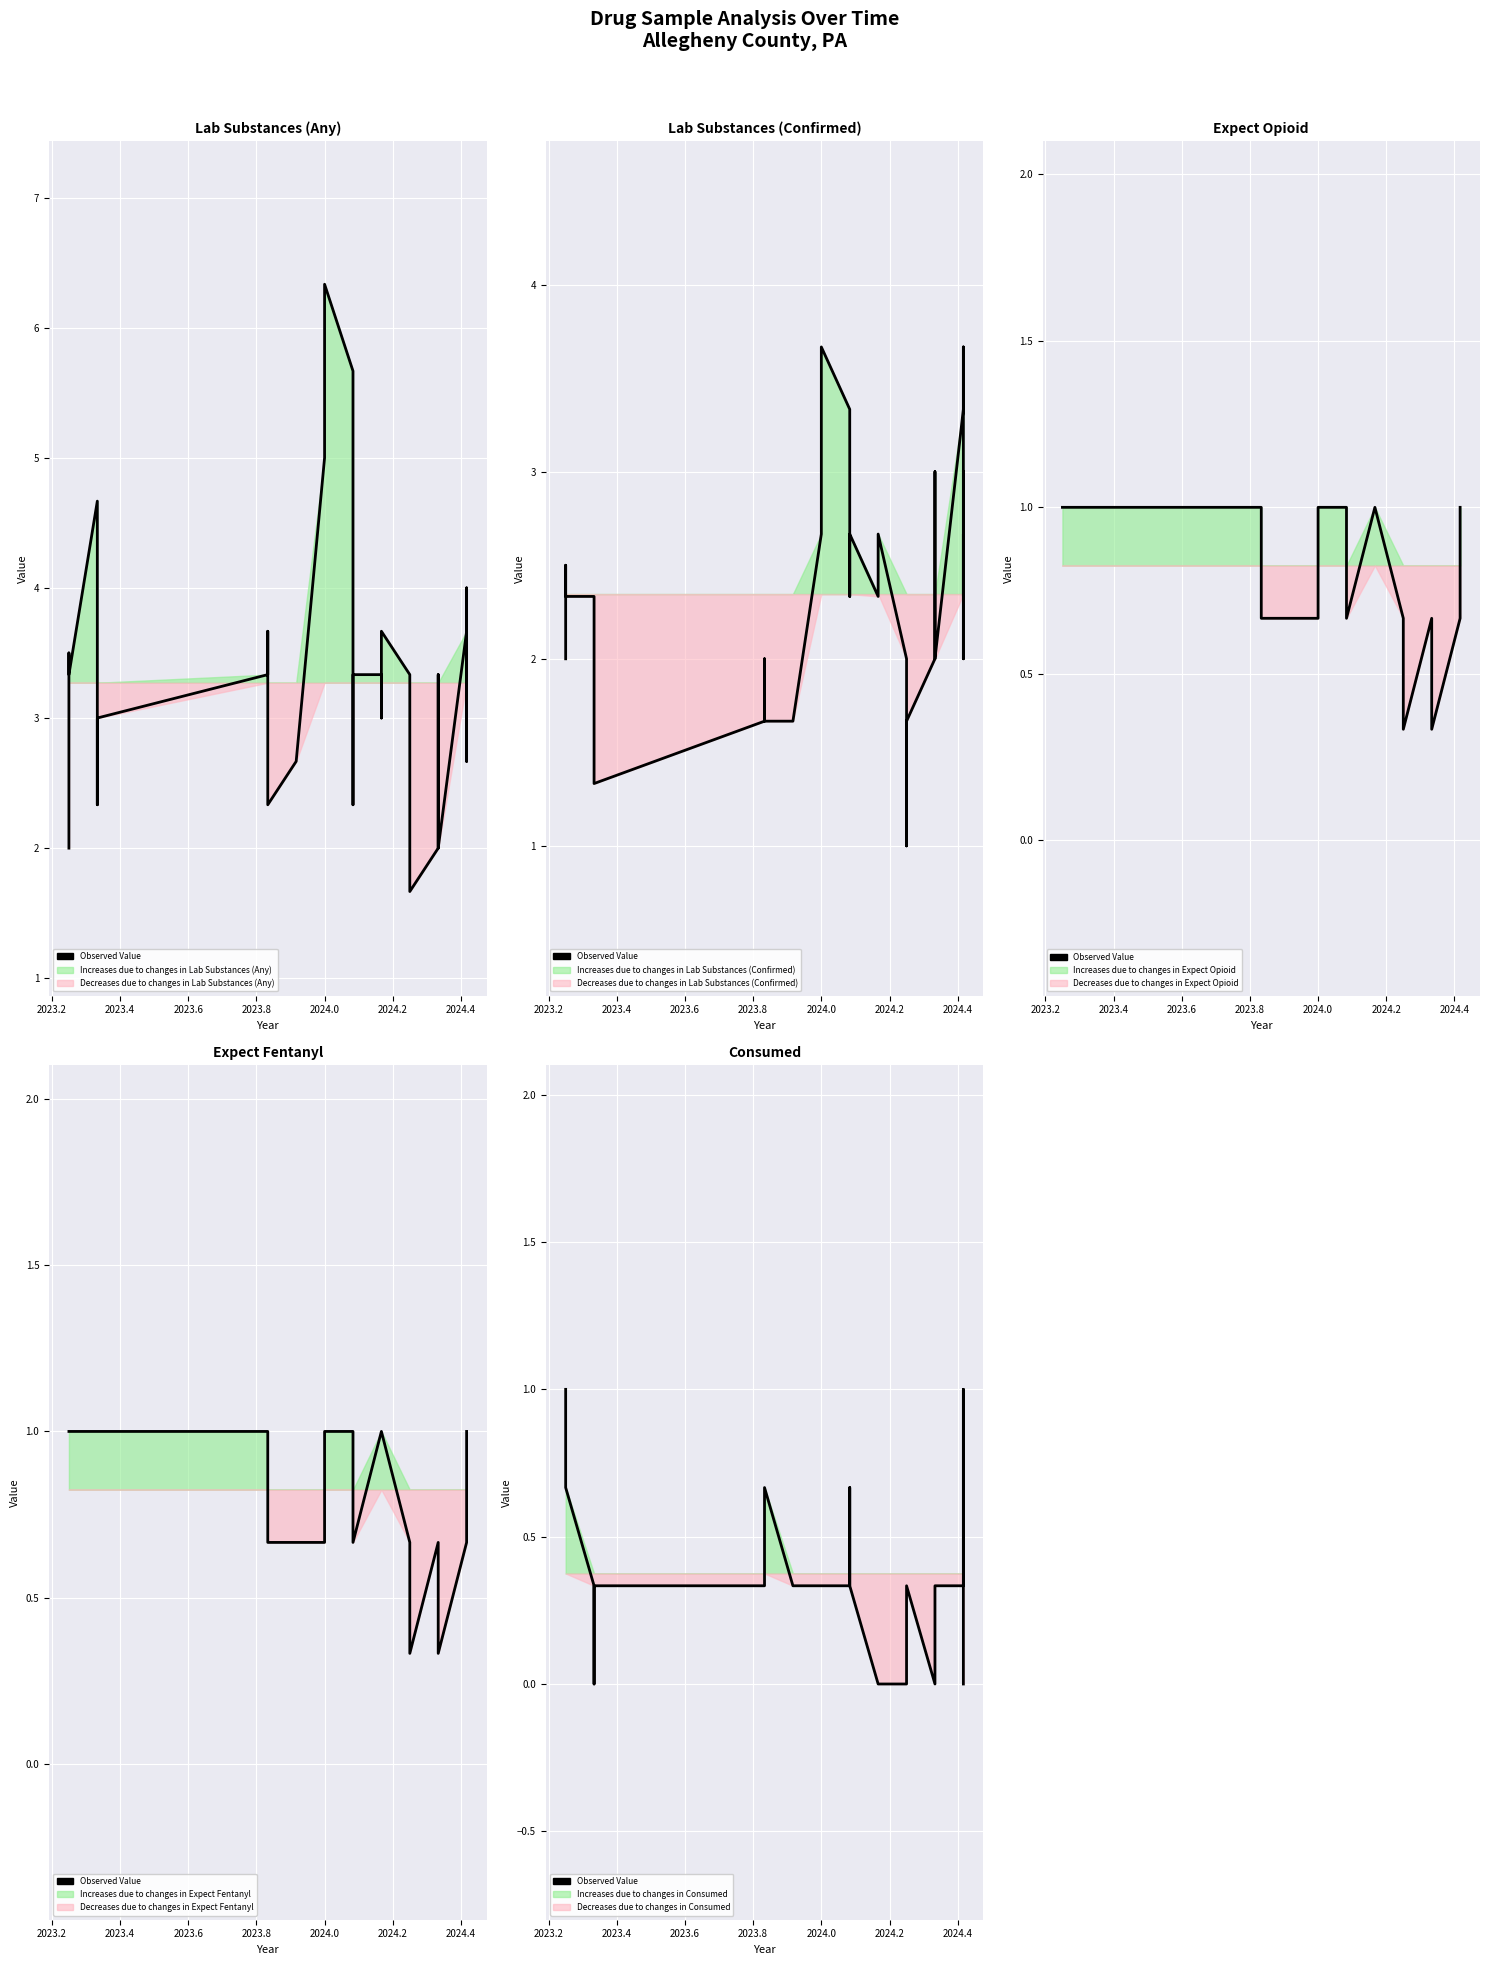

How many data points are above 0?

31